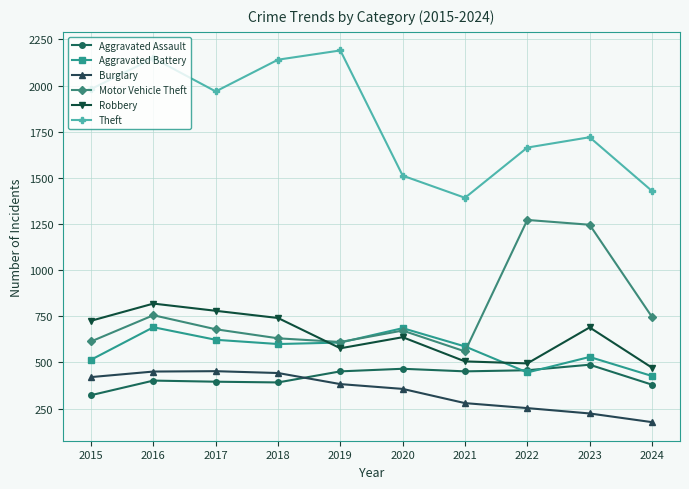

What is the total value across all series at 2016?

5267